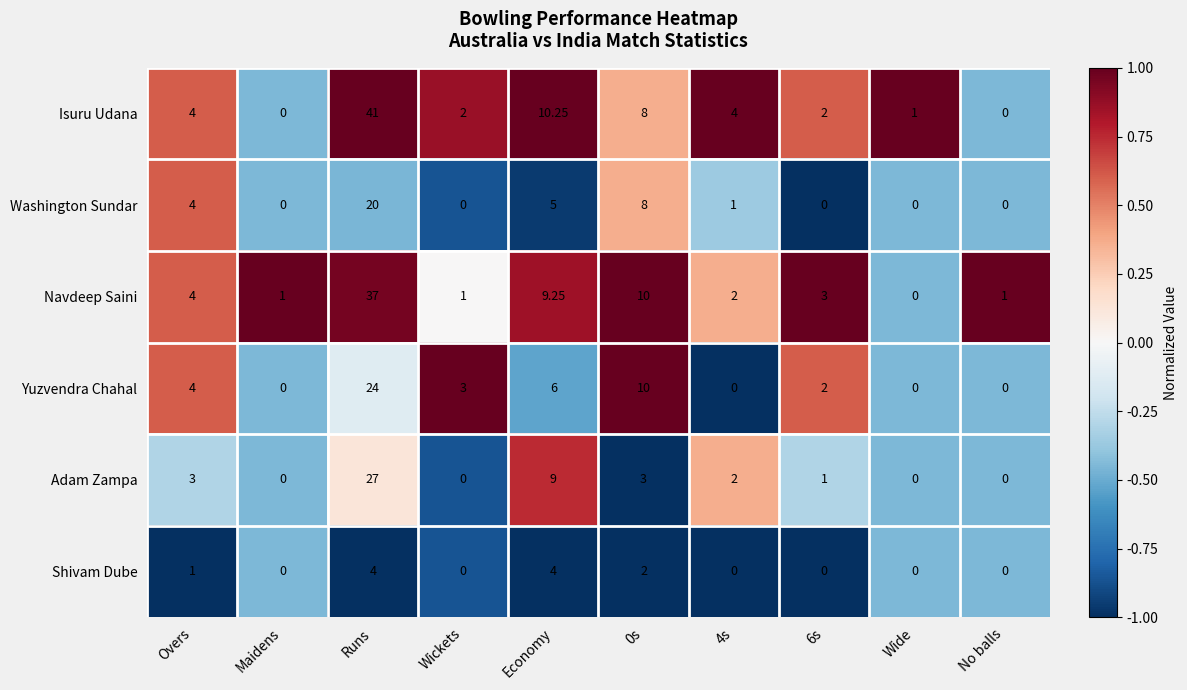

List the series in order of their peak value, highest first.

Isuru Udana, Navdeep Saini, Adam Zampa, Yuzvendra Chahal, Washington Sundar, Shivam Dube